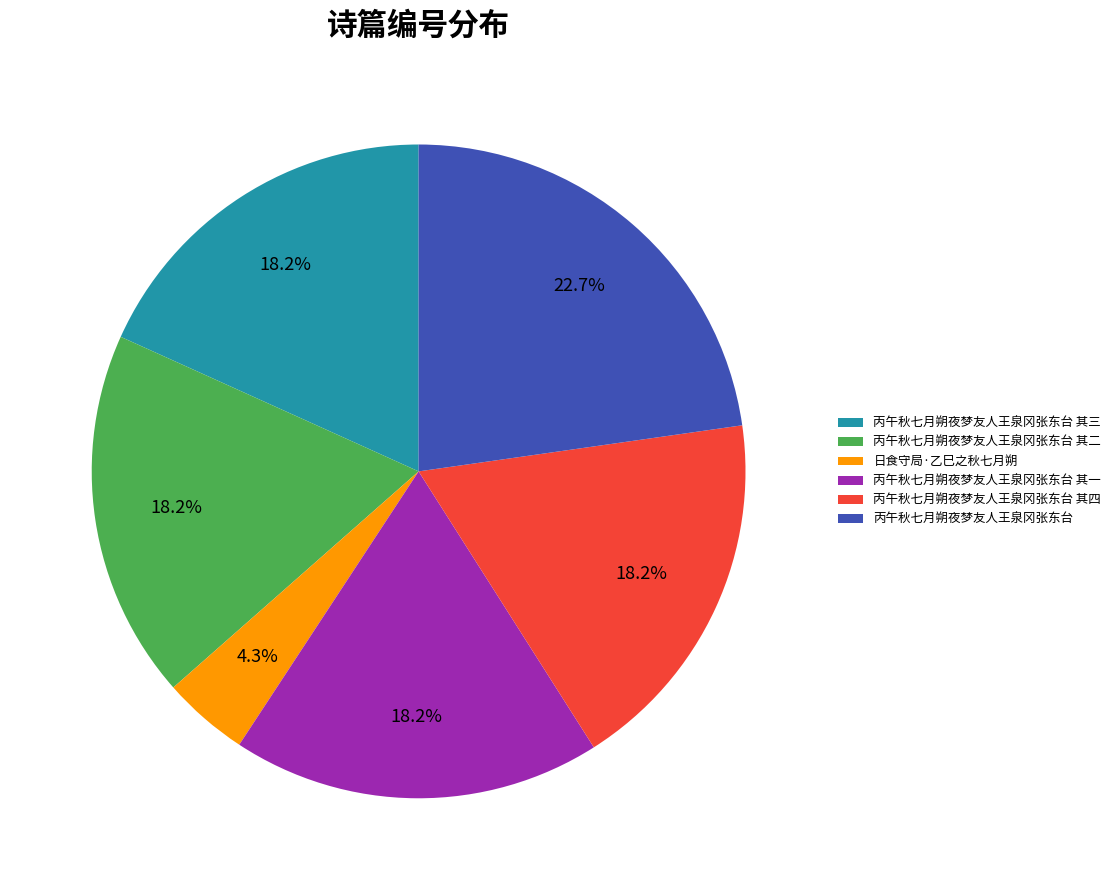

Does 丙午秋七月朔夜梦友人王泉冈张东台 其三 account for over 50% of the chart?

No